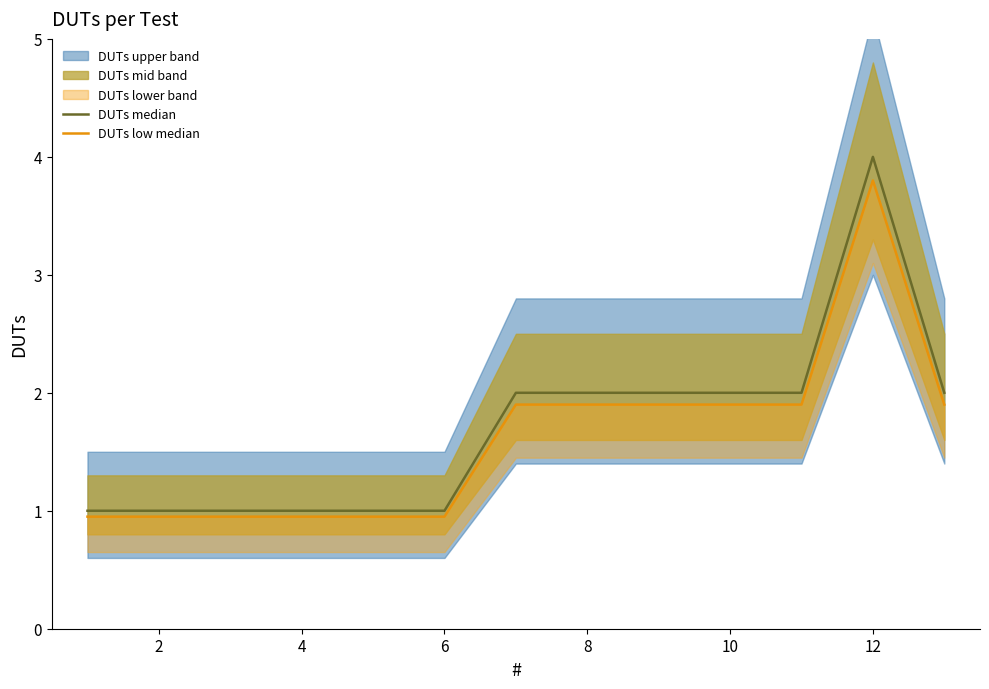

Which series has the largest range (max minus min)?

DUTs median